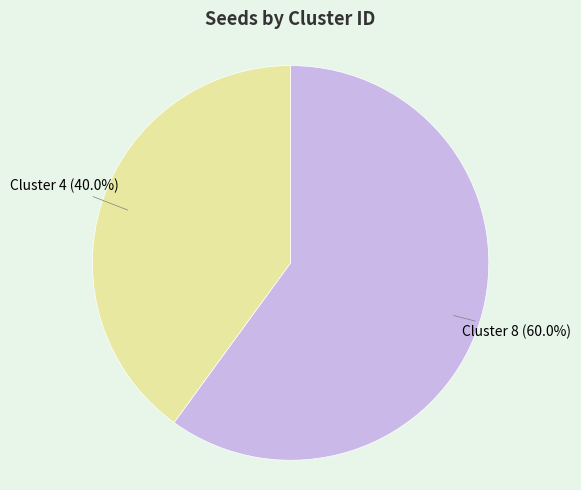

To the nearest percent, what is the average slice percentage?

50%